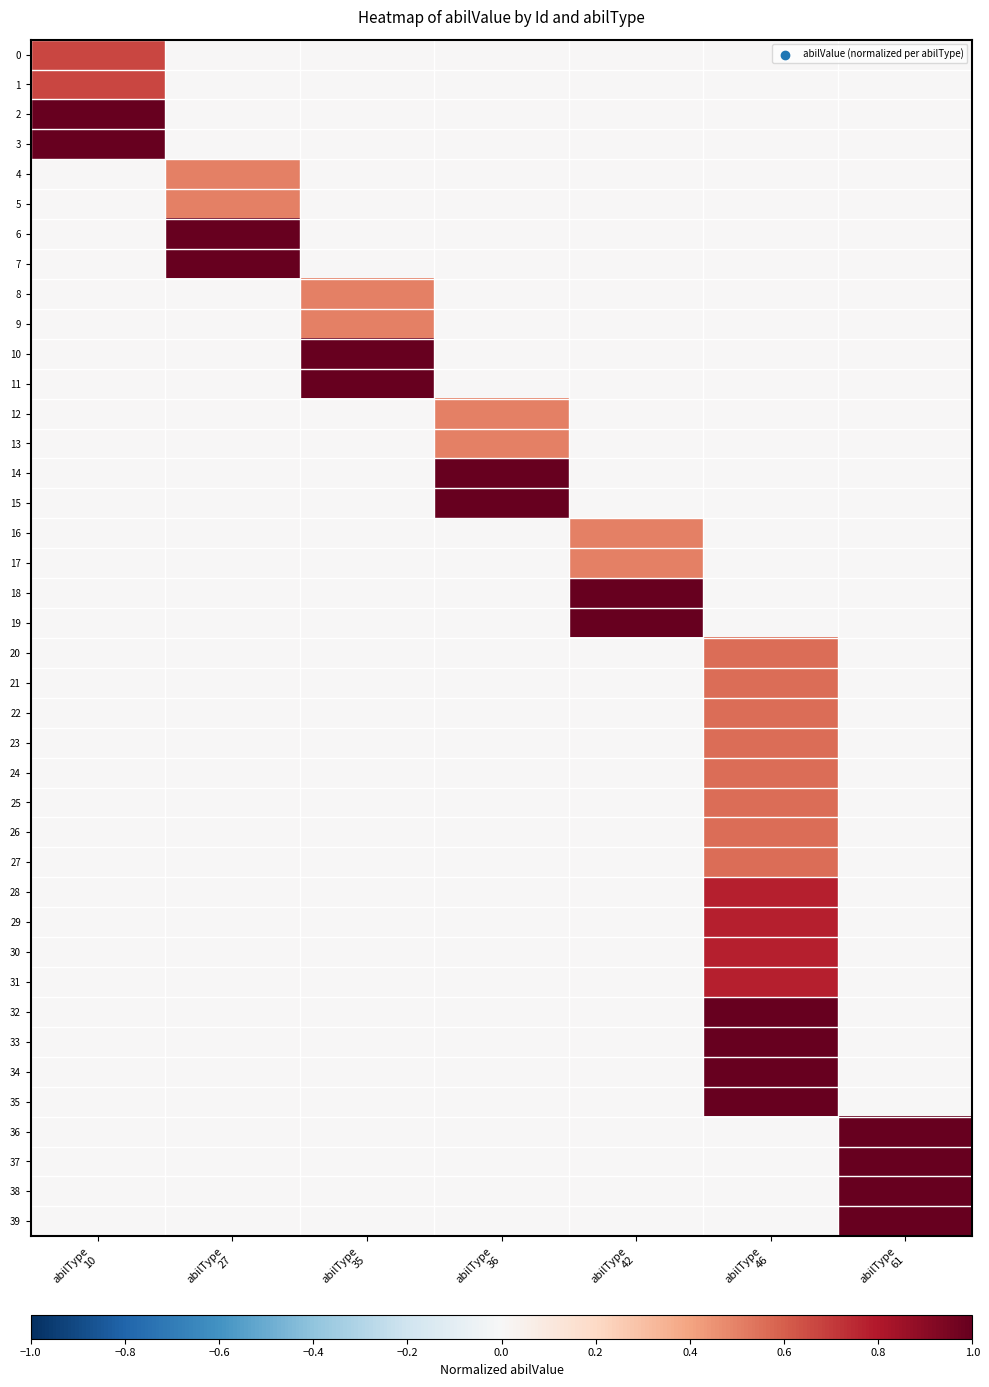

Rank the series by their maximum value, from lowest to highest.

4, 5, 8, 9, 12, 13, 16, 17, 20, 21, 22, 23, 24, 25, 26, 27, 0, 1, 28, 29, 30, 31, 2, 3, 6, 7, 10, 11, 14, 15, 18, 19, 32, 33, 34, 35, 36, 37, 38, 39